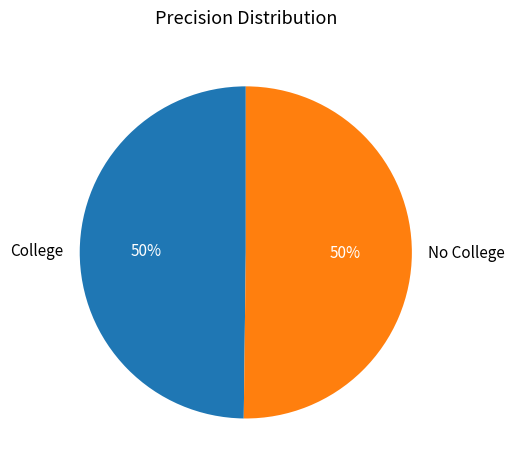

True or false: No College accounts for 59% of the total.

False